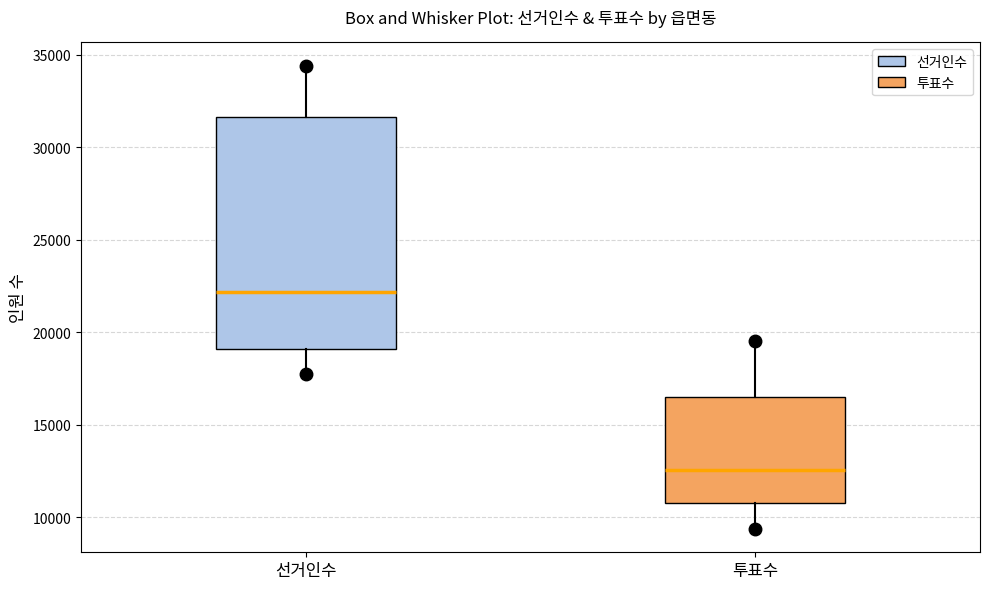

Reading left to right, transcribe this box plot: for each box, give where its median line is, the range the box spans, and where its two whiskers end, as read against the y-axis. The values are not printed on the chart, so give them approximately, as read against the axis.

선거인수: median 22000, box 19000 to 31500, whiskers 17500 to 34500
투표수: median 12500, box 11000 to 16500, whiskers 9500 to 19500